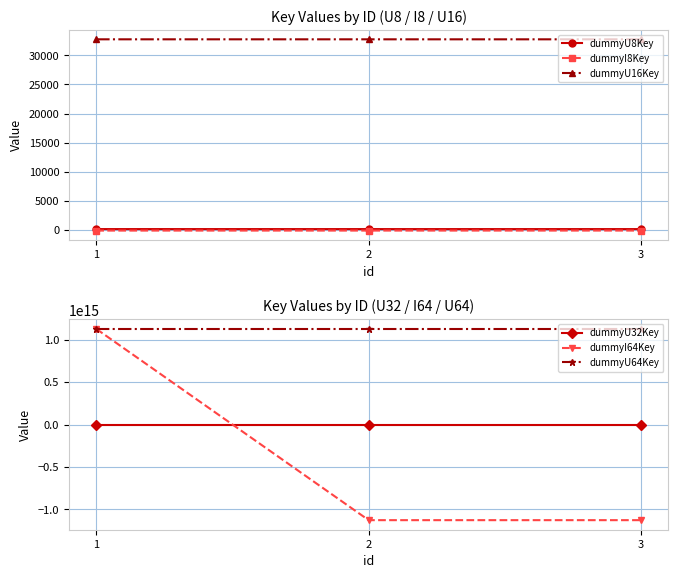

What is the minimum value shown in the chart?

-1125899906842624